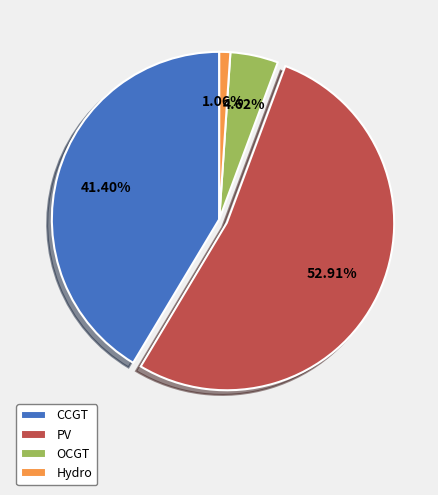

Which has a higher value, CCGT or PV?

PV